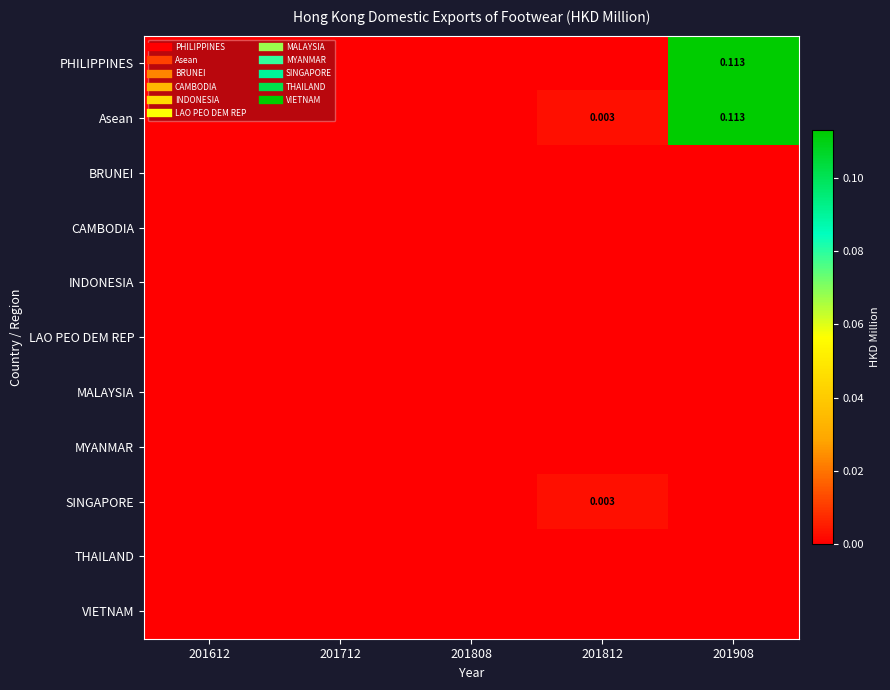

Between 201612 and 201908, which is larger?

201908